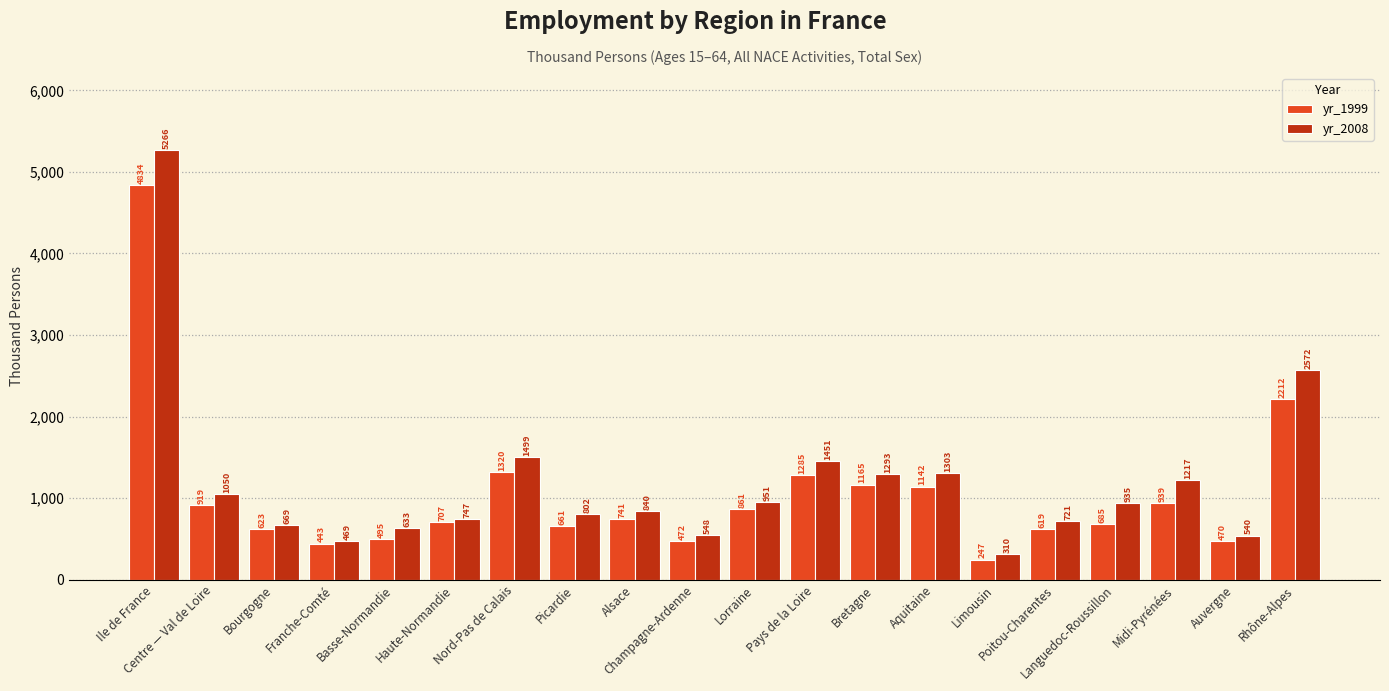

Which series has the largest range (max minus min)?

yr_2008